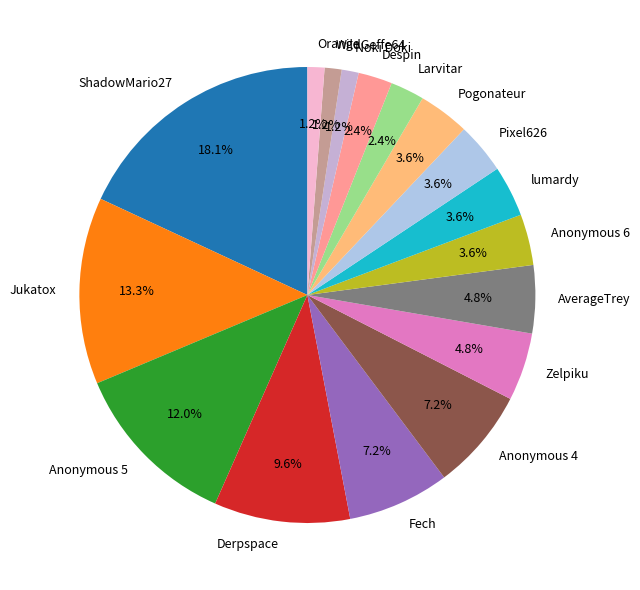

Is Noki Doki the majority of the pie?

No